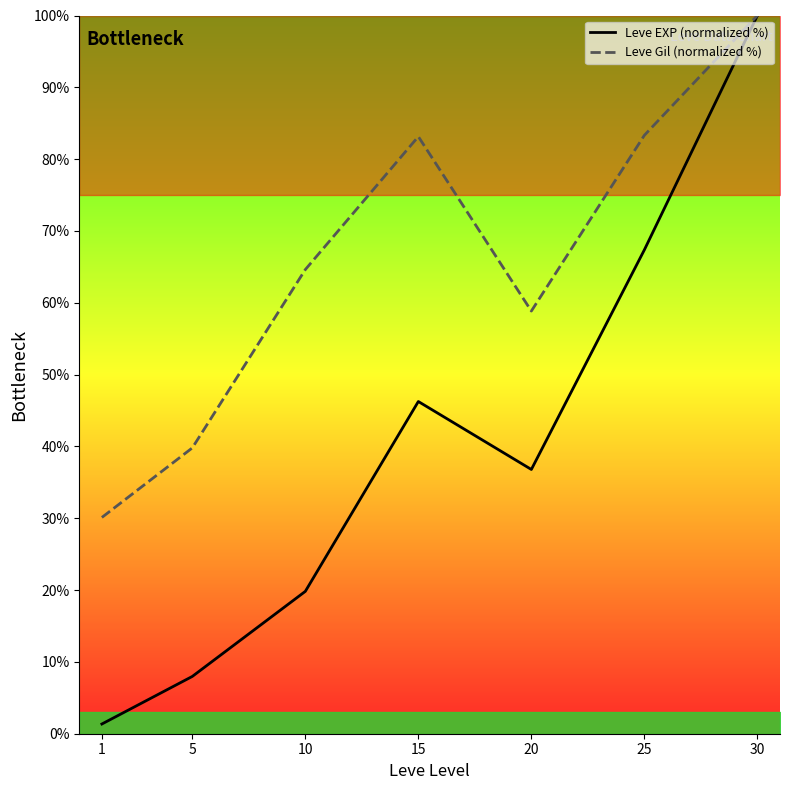

Does the chart have visible grid lines?

No